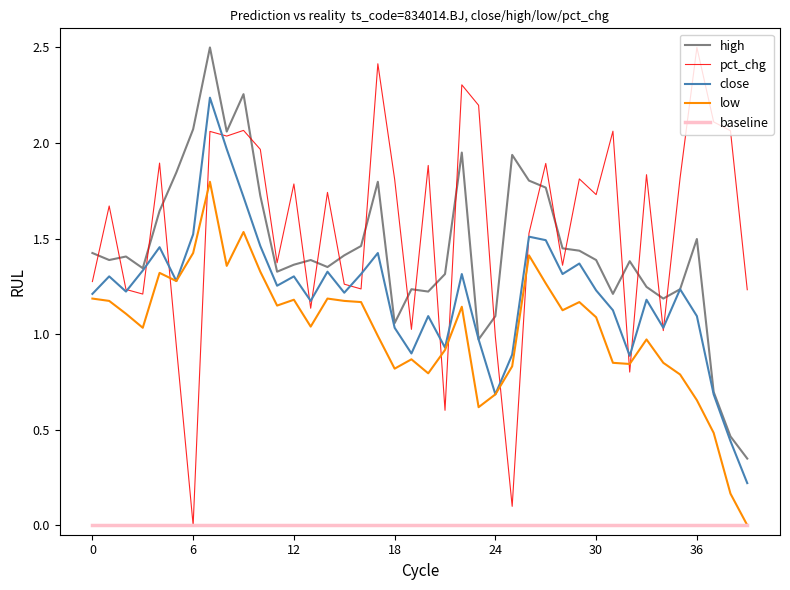

What is the greatest value displayed?

2.5